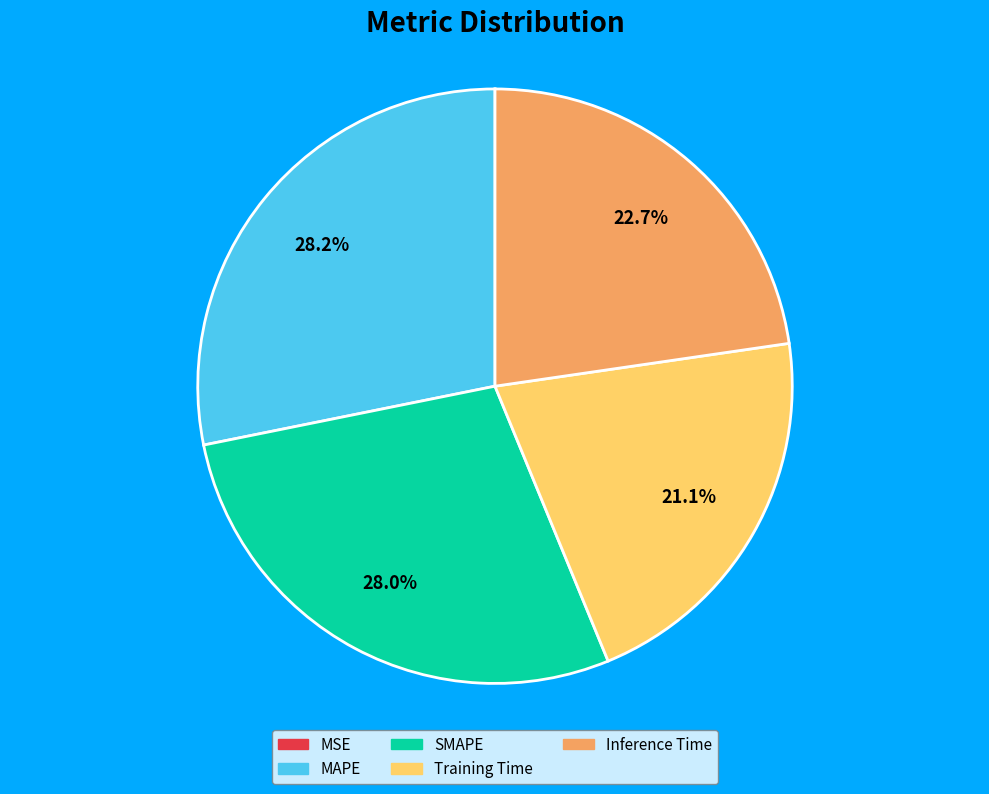

Is Training Time the majority of the pie?

No